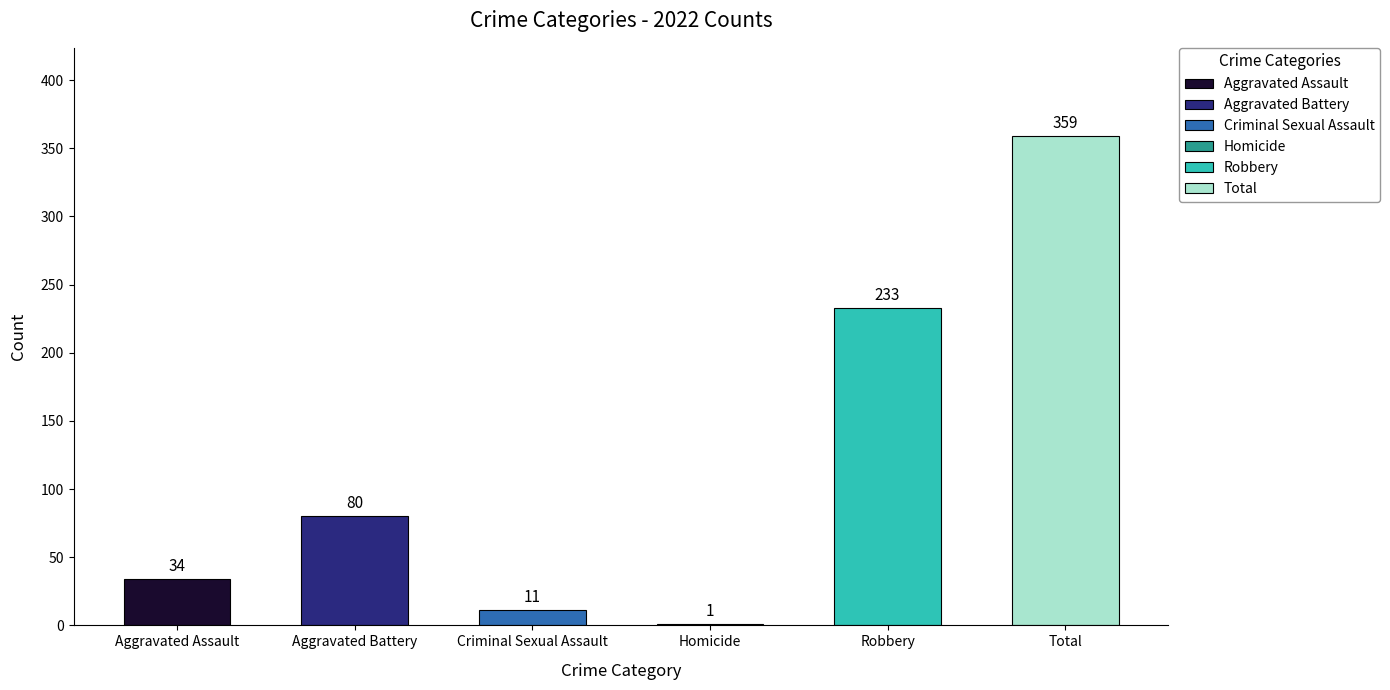

List the series in order of their peak value, highest first.

Total, Robbery, Aggravated Battery, Aggravated Assault, Criminal Sexual Assault, Homicide